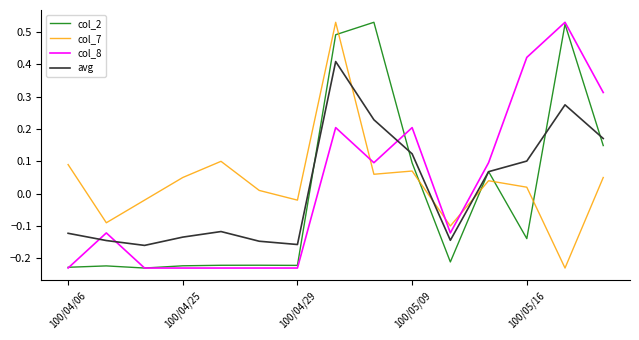

After their last crossing, which series has the higher values: col_7 or col_8?

col_8